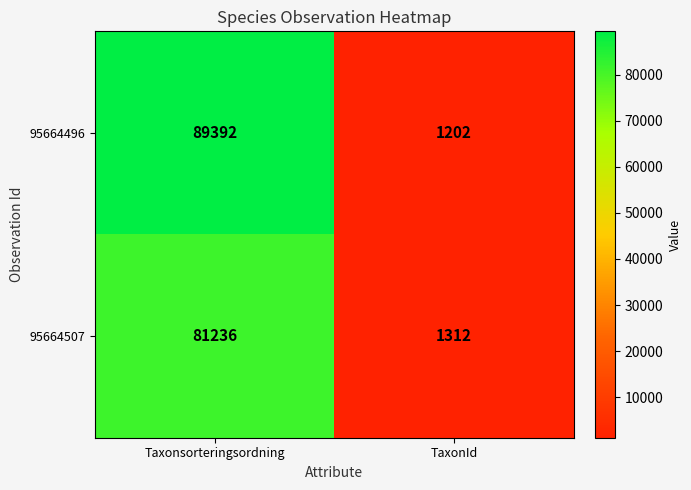

True or false: 95664496 has a value of 539 at TaxonId.

False